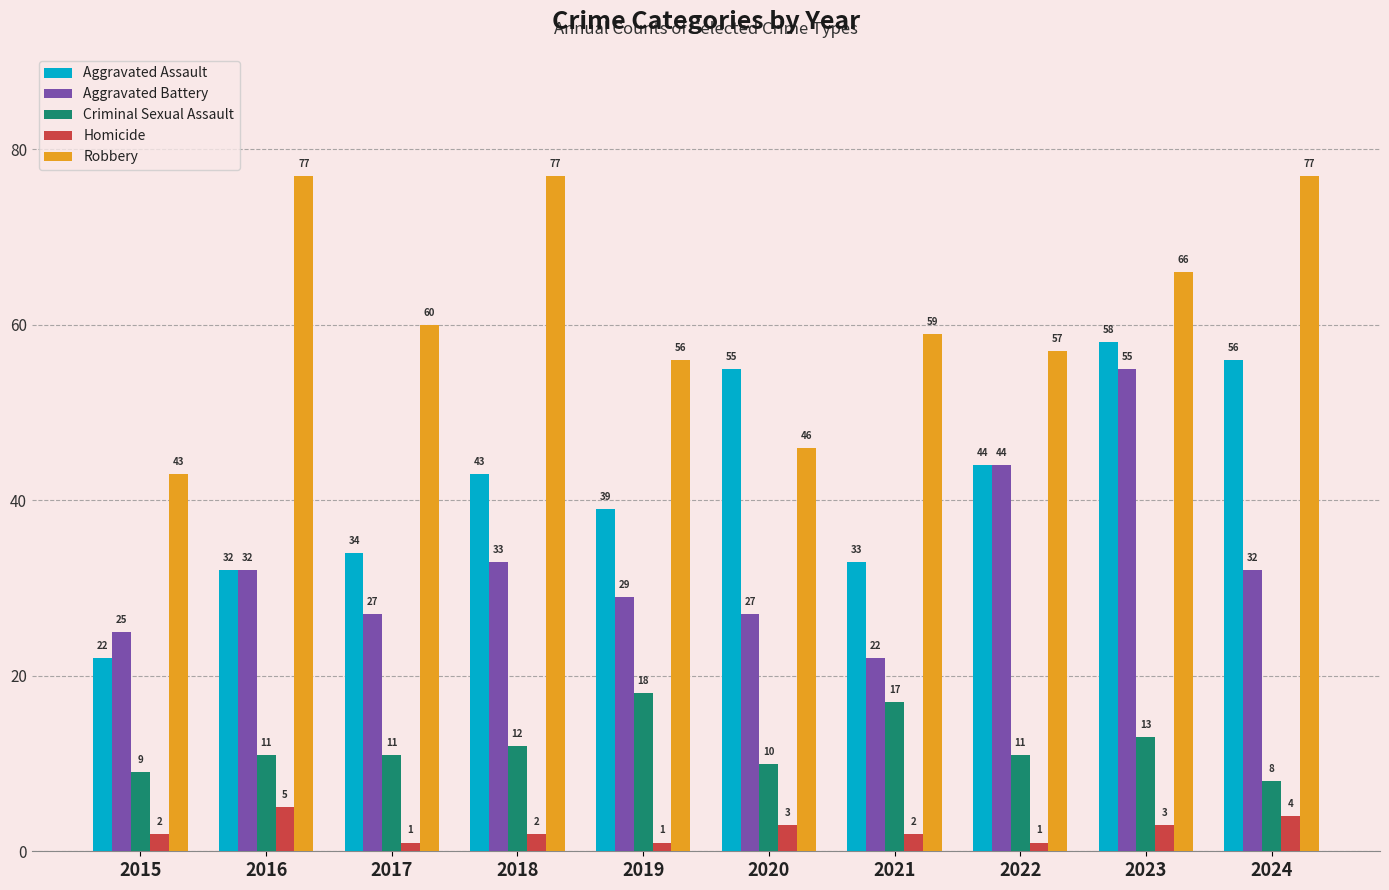

What is the difference between the highest and lowest values at 2023?

63